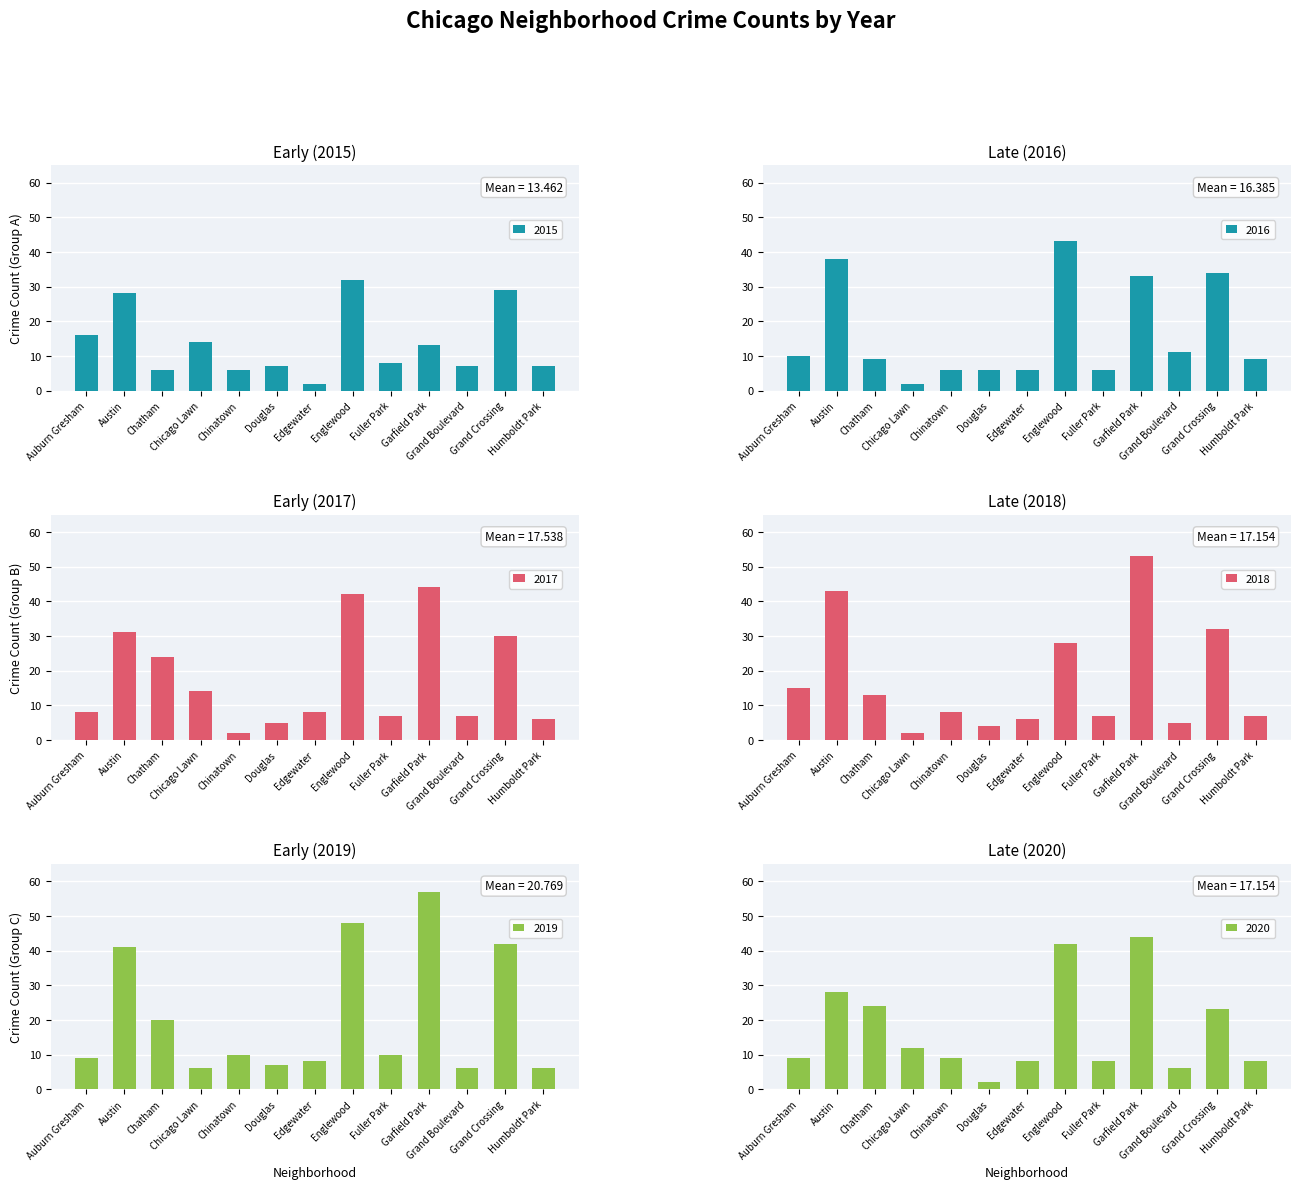

Rank the categories by 2015 value from lowest to highest.

Edgewater, Chatham, Chinatown, Douglas, Grand Boulevard, Humboldt Park, Fuller Park, Garfield Park, Chicago Lawn, Auburn Gresham, Austin, Grand Crossing, Englewood